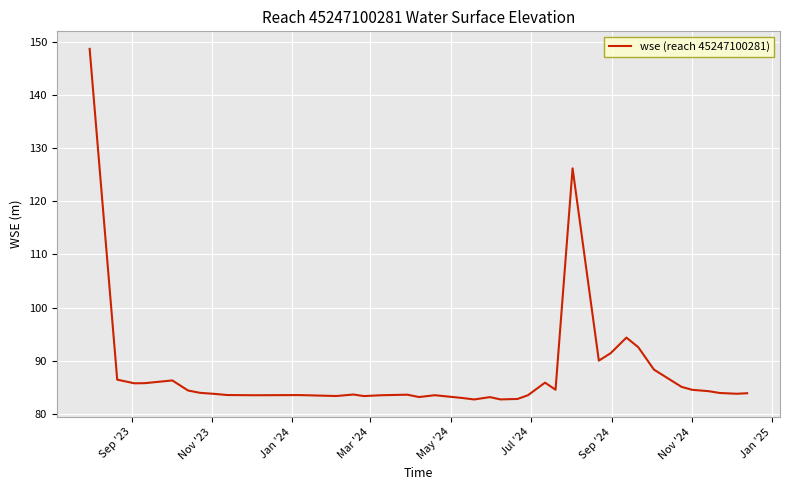

What is the maximum value shown in the chart?

148.7